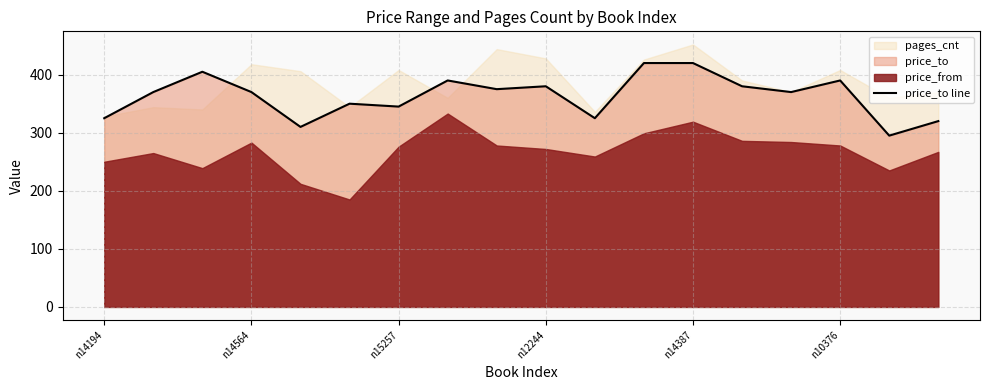

True or false: price_to line has a value of 237 at n14387.

False